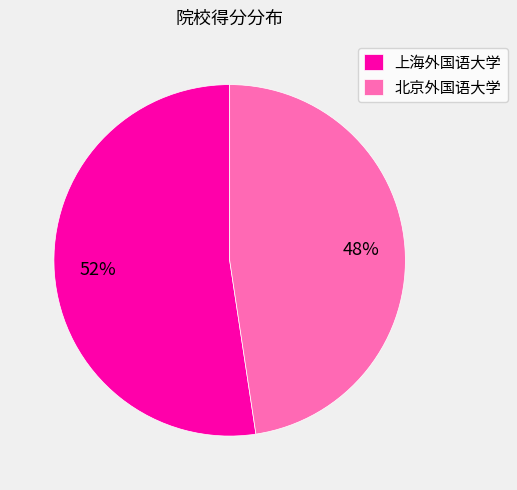

What percentage is the 北京外国语大学 slice, to the nearest percent?

48%